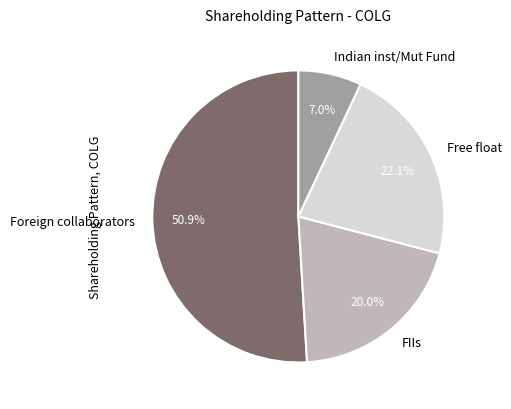

What is the largest slice in the pie chart?

Foreign collaborators